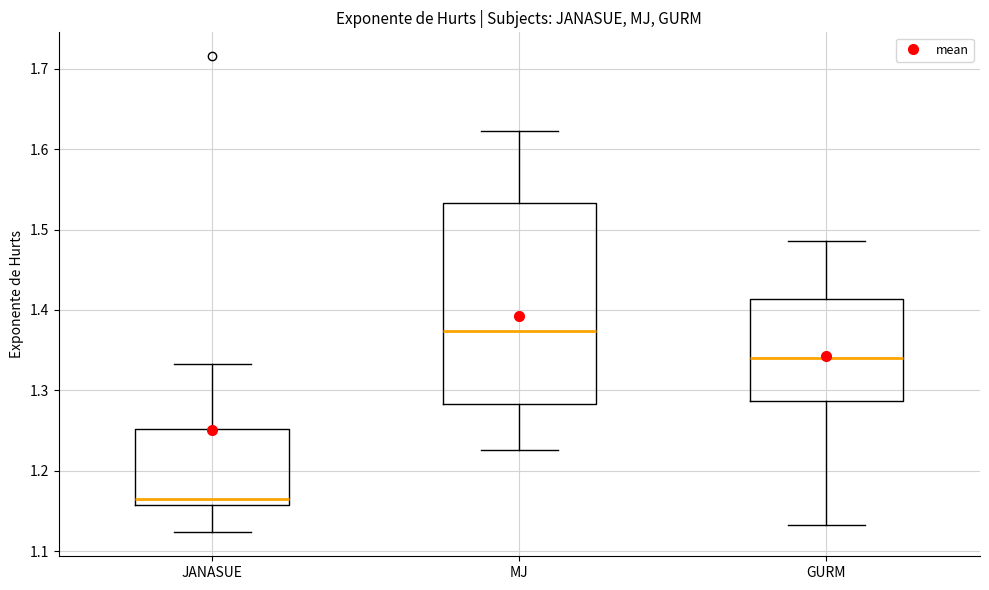

Which box has the highest median line?

MJ